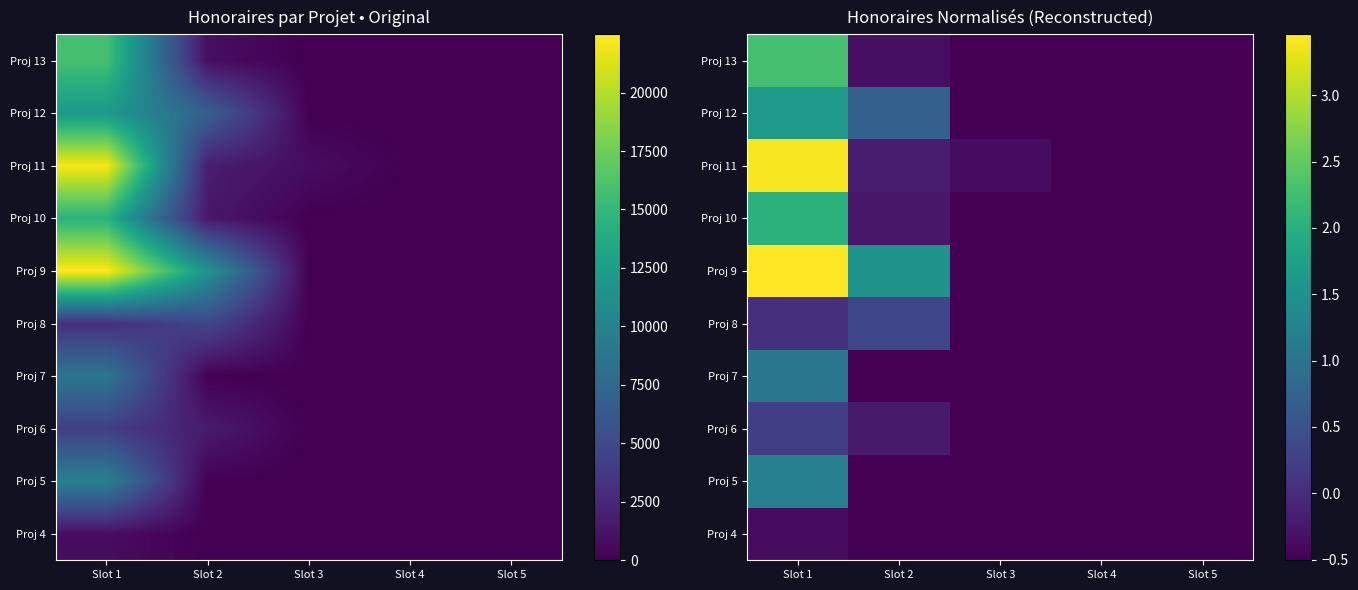

What is the approximate value of Proj 9 at Slot 2?

1.5